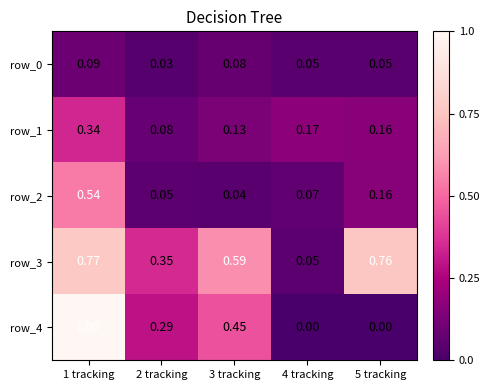

At which category is the sum across all series the highest?

1 tracking